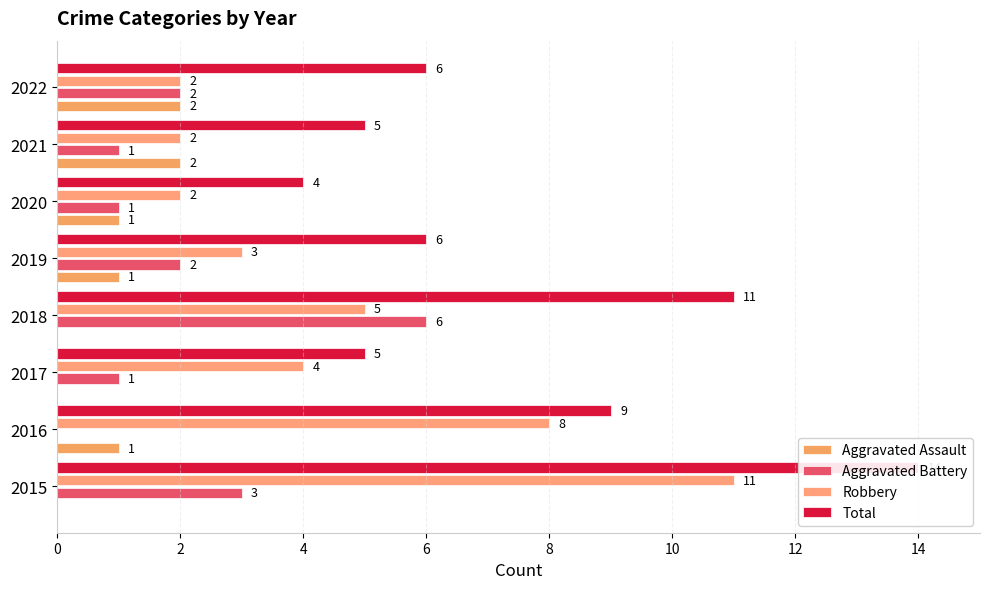

Is the value of Aggravated Assault at 2019 greater than the value of Total at 2022?

No